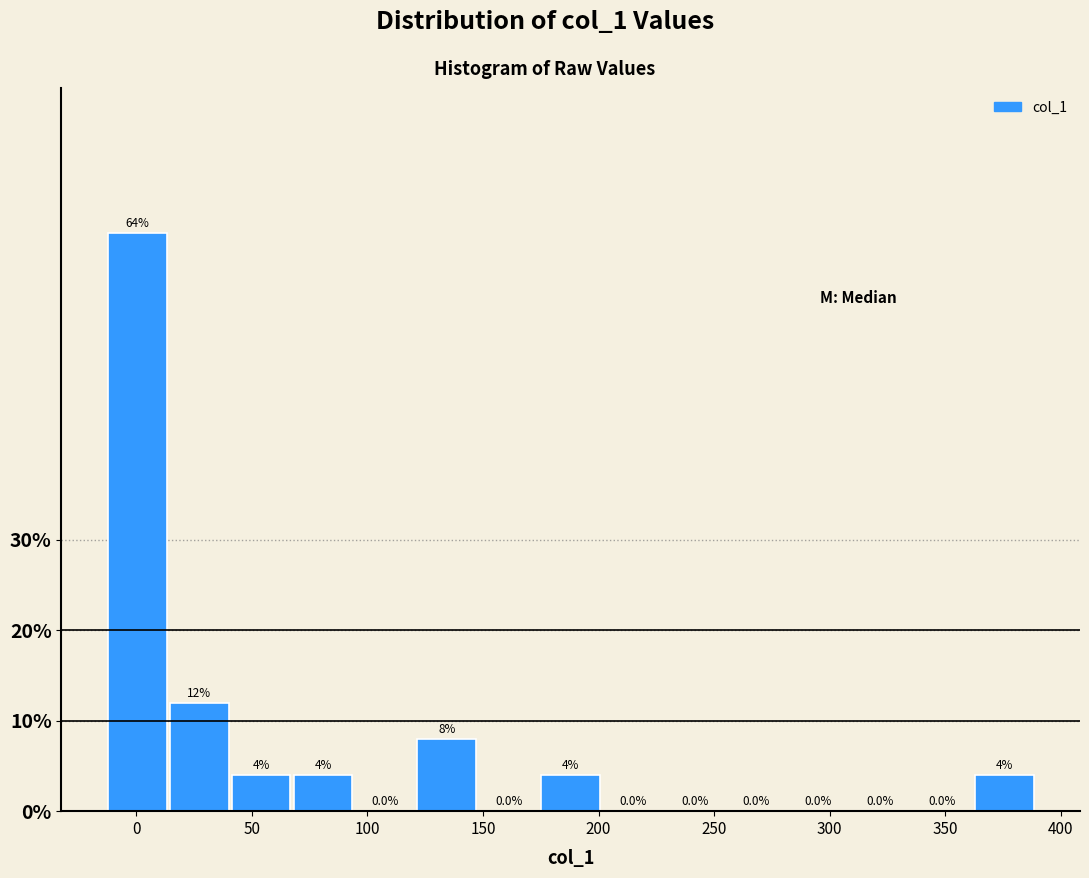

Reading left to right, list every bar in this chart as the range it spans on the x-axis followed by its height. The bar edges are not printed on the chart, so give them approximately, as read against the axis.

-15 to 15: 64.0
15 to 40: 12.0
40 to 65: 4.0
65 to 95: 4.0
95 to 120: 0.0
120 to 150: 8.0
150 to 175: 0.0
175 to 200: 4.0
200 to 230: 0.0
230 to 255: 0.0
255 to 280: 0.0
280 to 310: 0.0
310 to 335: 0.0
335 to 360: 0.0
360 to 390: 4.0